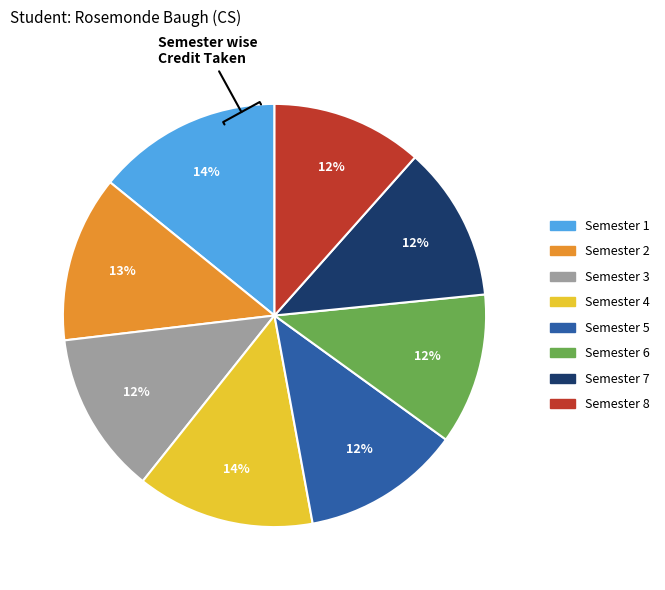

To the nearest percent, what portion does Semester 4 represent?

14%